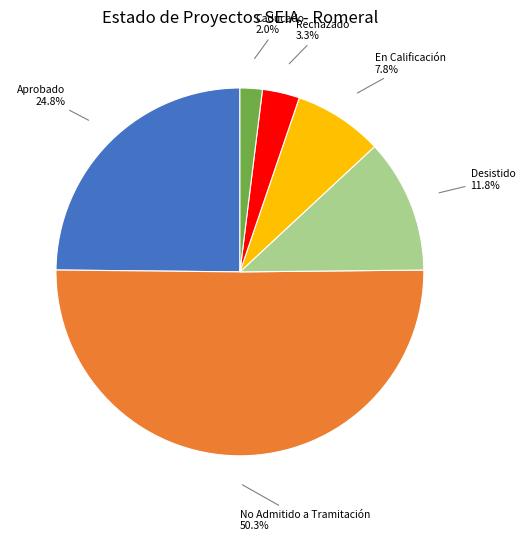

Which slice is the largest?

No Admitido a Tramitación